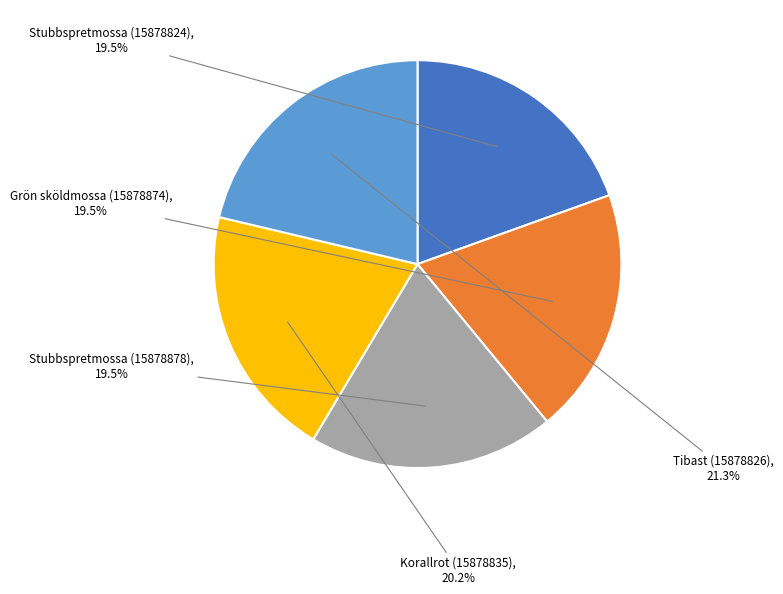

To the nearest percent, what is the combined percentage of Korallrot (15878835) and Grön sköldmossa (15878874)?

40%